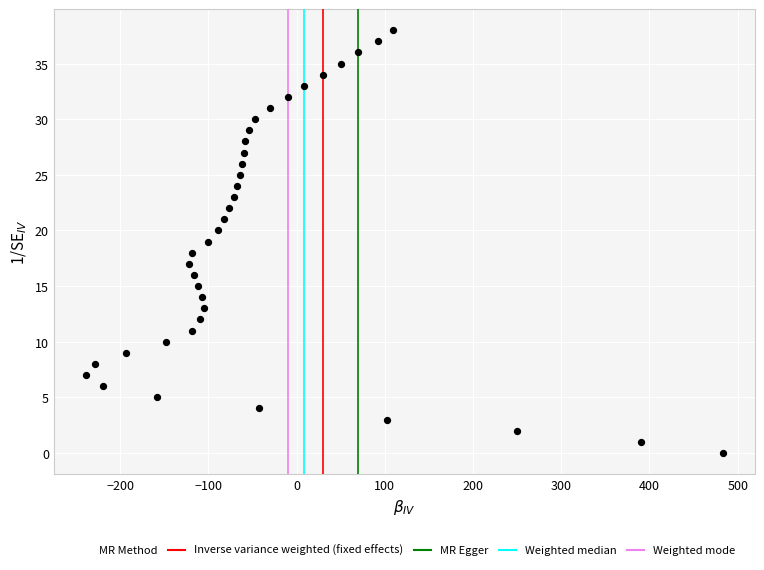

What is the range of Y values (max minus min)?

38